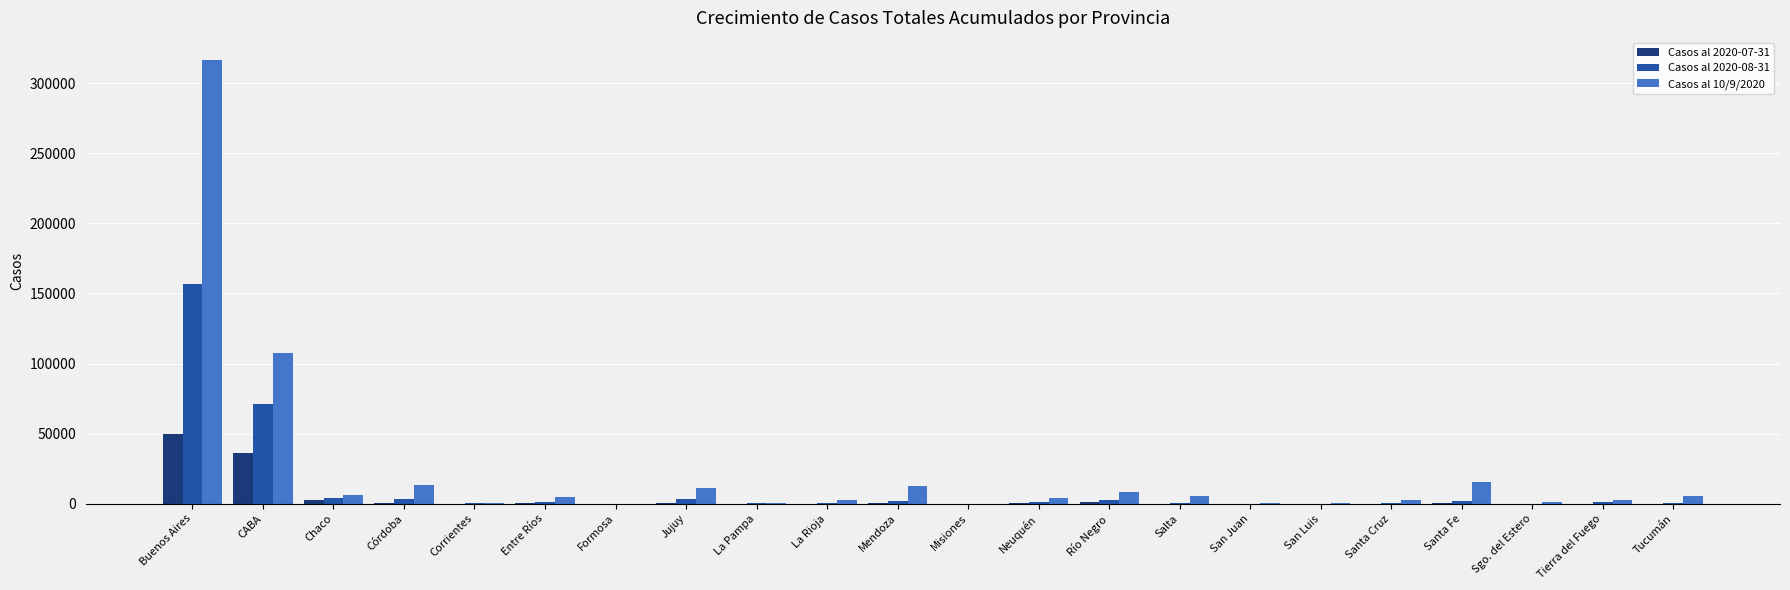

True or false: Casos al 10/9/2020 has a value of 294 at La Pampa.

True